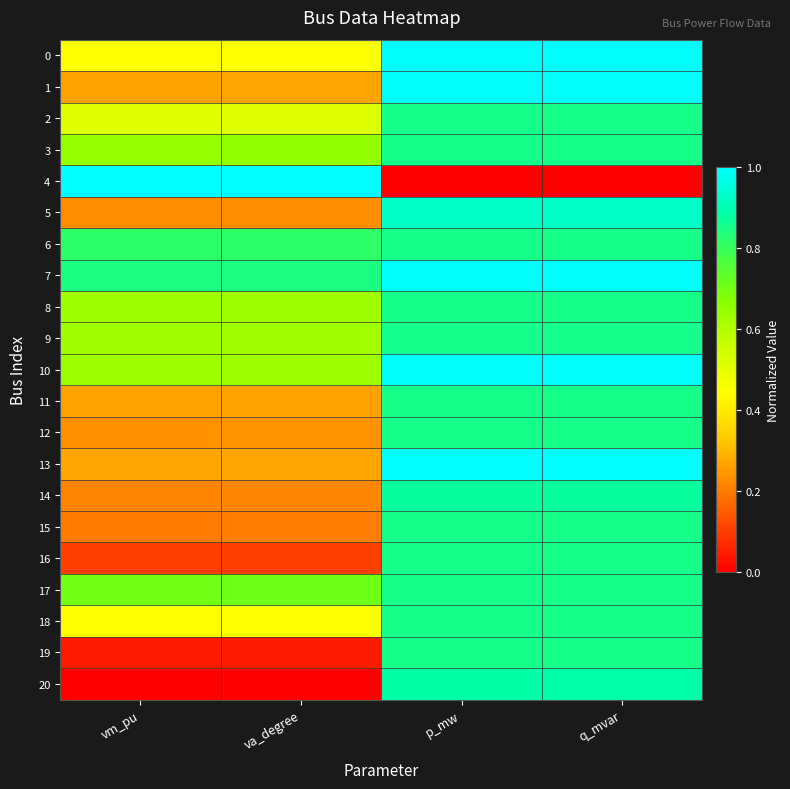

Which series has the largest total across all categories?

7